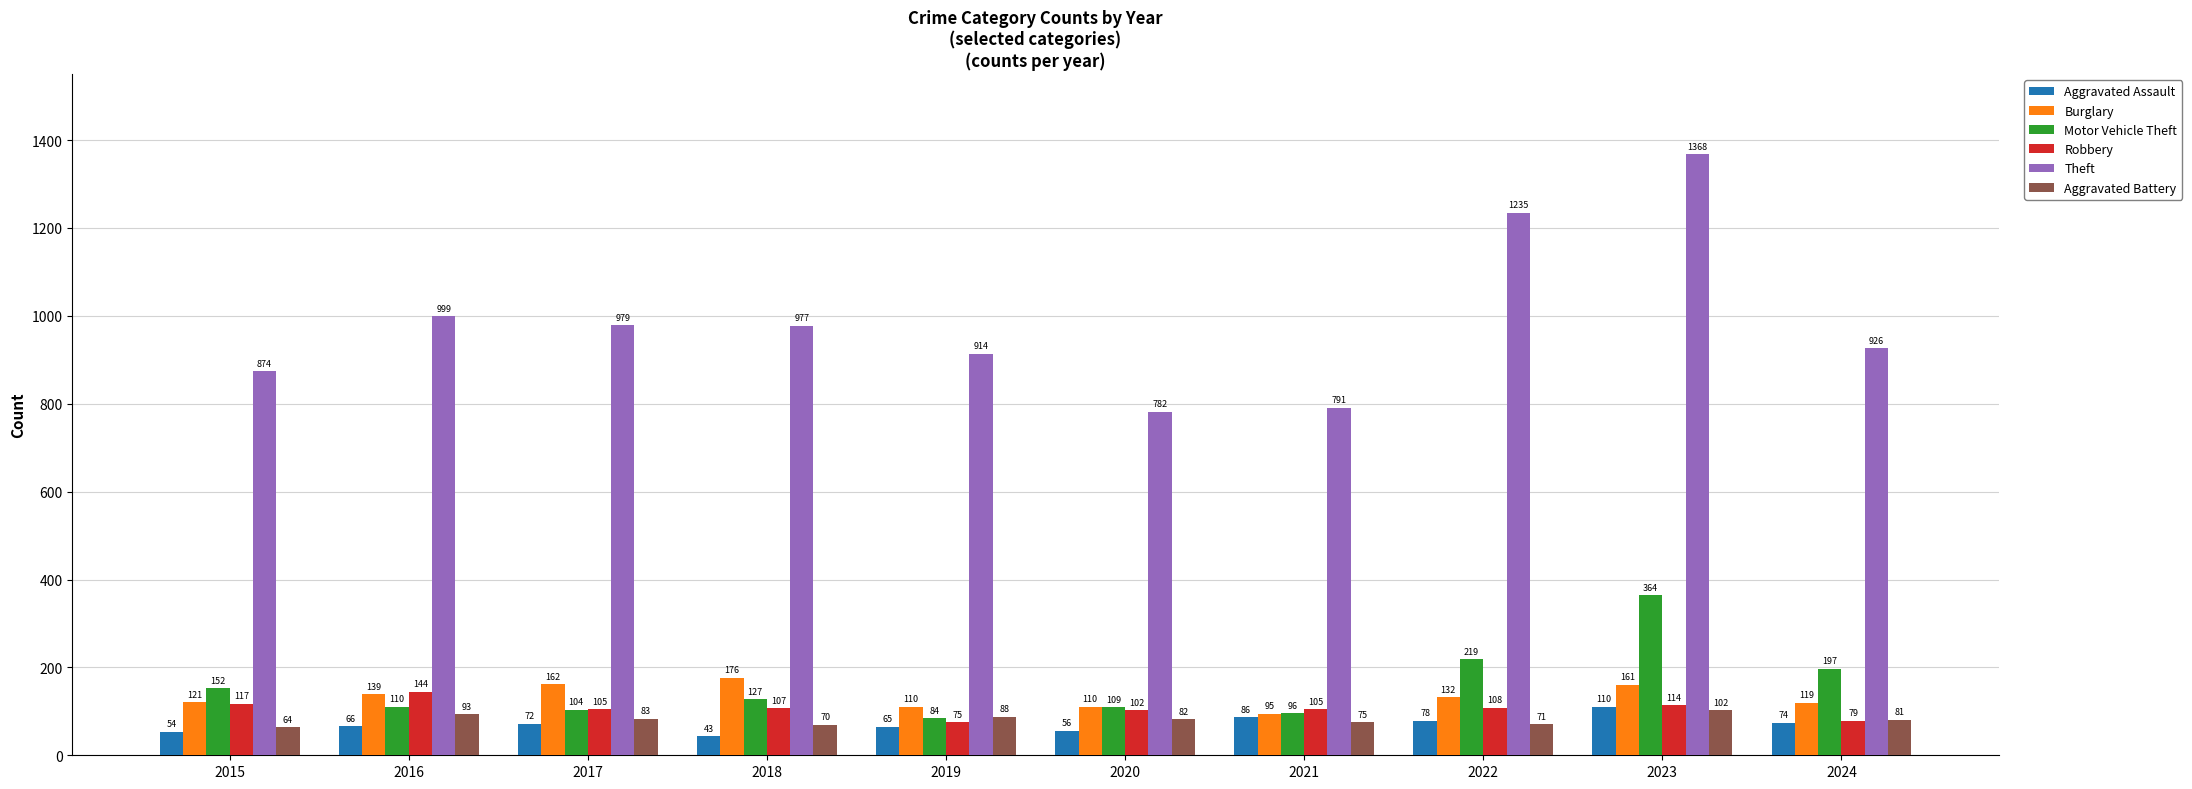

What is the value of the Motor Vehicle Theft bar at the 1st from the left?

152